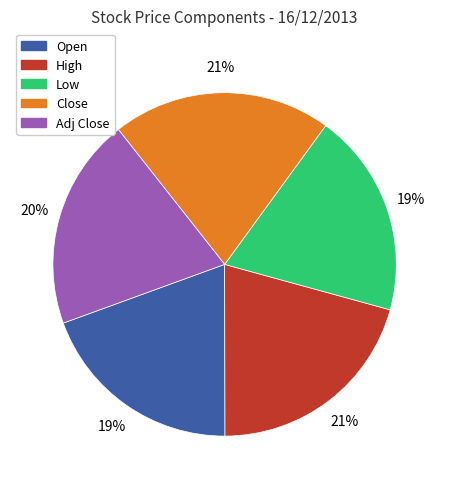

Count the number of slices in the pie.

5